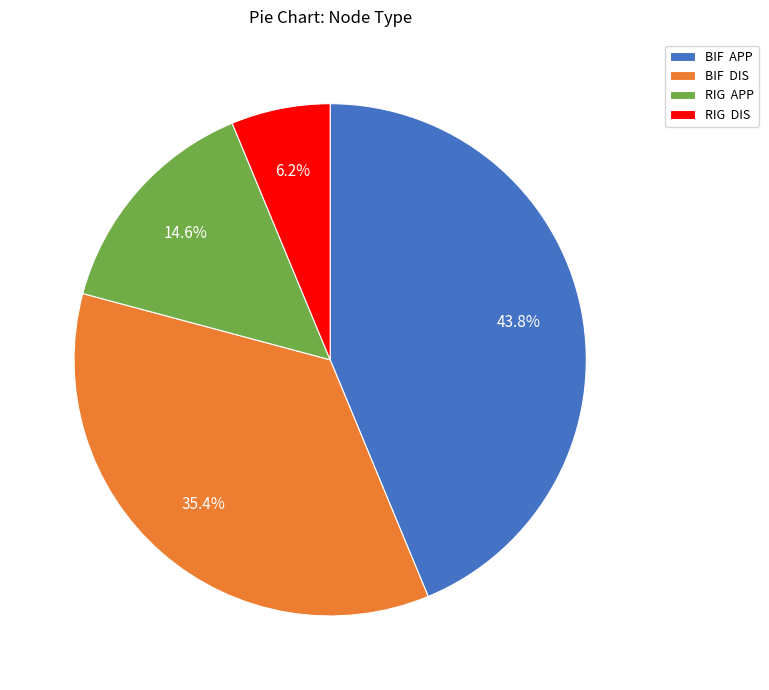

What portion of the pie excludes RIG APP?

85.4%